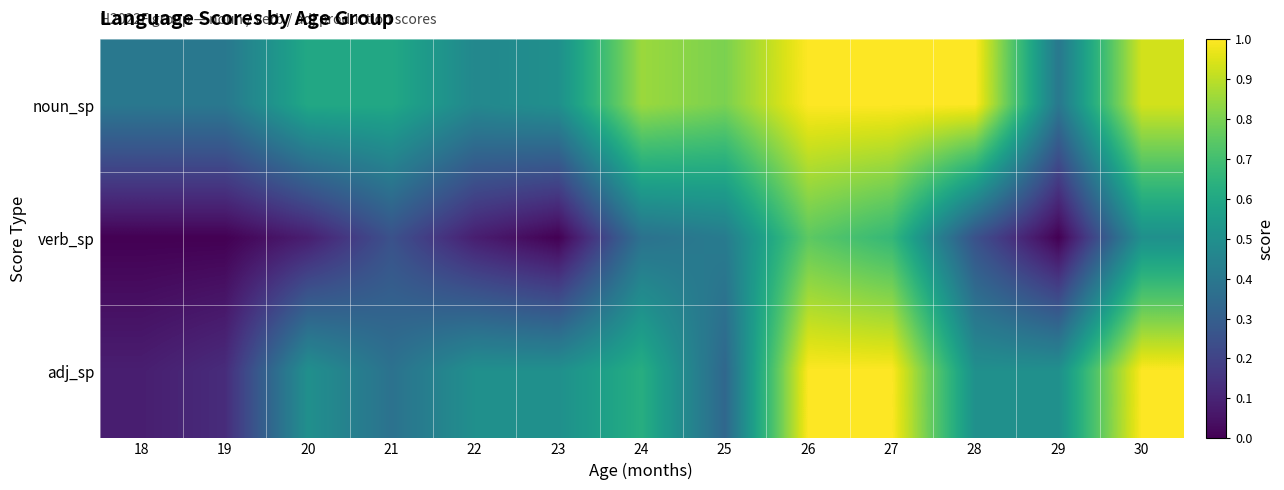

Reading left to right, transcribe all the data shown in this chart.

noun_sp: 18=0.4	19=0.4	20=0.6	21=0.6	22=0.5	23=0.5	24=0.9	25=0.8	26=1.0	27=1.0	28=1.0	29=0.4	30=0.9
verb_sp: 18=0.0	19=0.0	20=0.1	21=0.2	22=0.1	23=0.0	24=0.4	25=0.4	26=0.8	27=0.7	28=0.2	29=0.0	30=0.5
adj_sp: 18=0.1	19=0.1	20=0.5	21=0.4	22=0.5	23=0.5	24=0.6	25=0.3	26=1.0	27=1.0	28=0.5	29=0.5	30=1.0